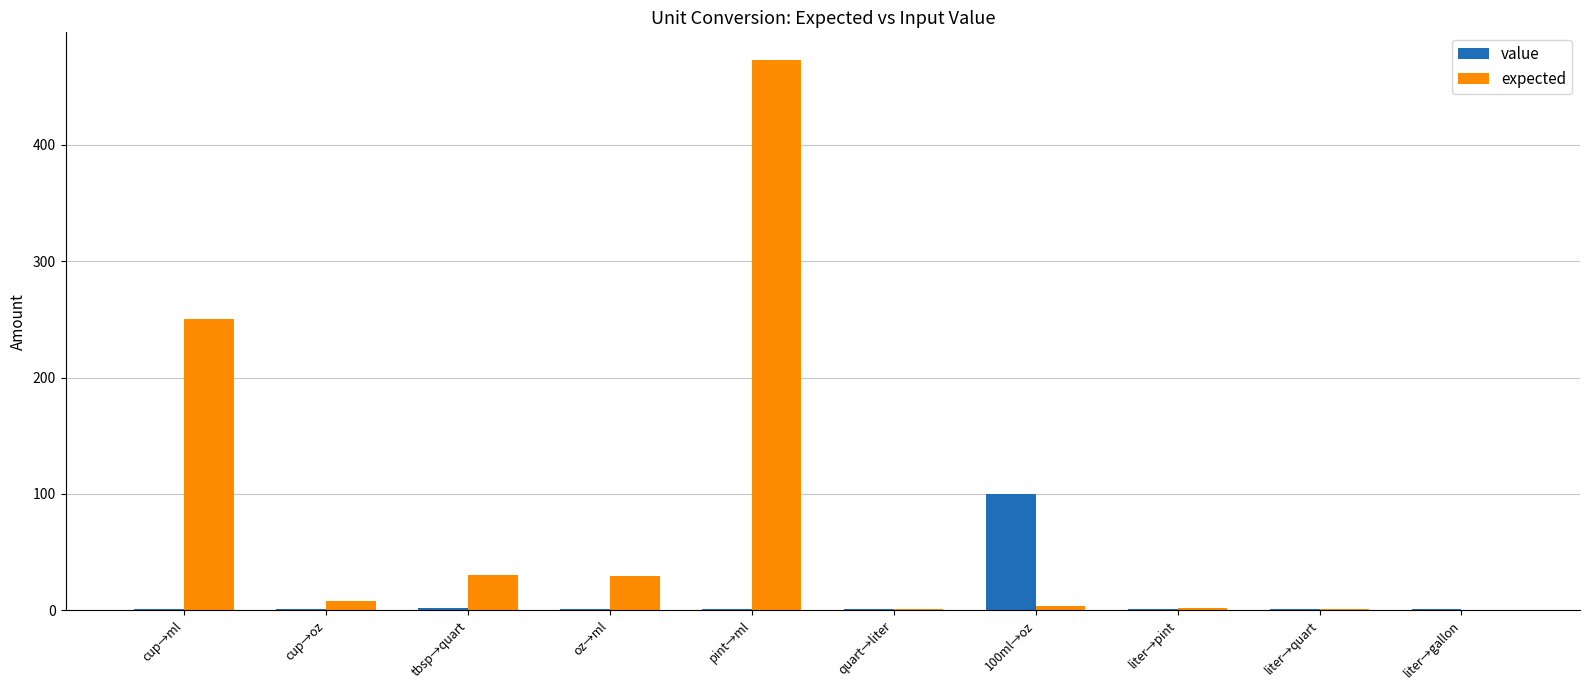

What is the sum of all value values?

110.0